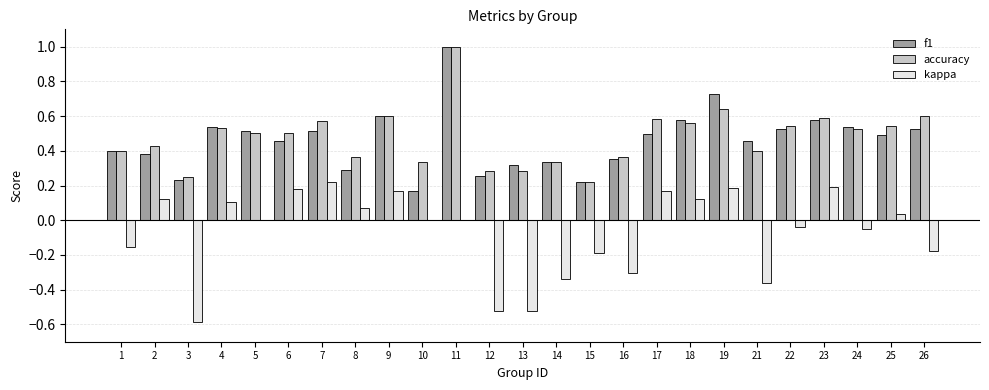

The accuracy series shows 0.2 at 3. True or false?

True